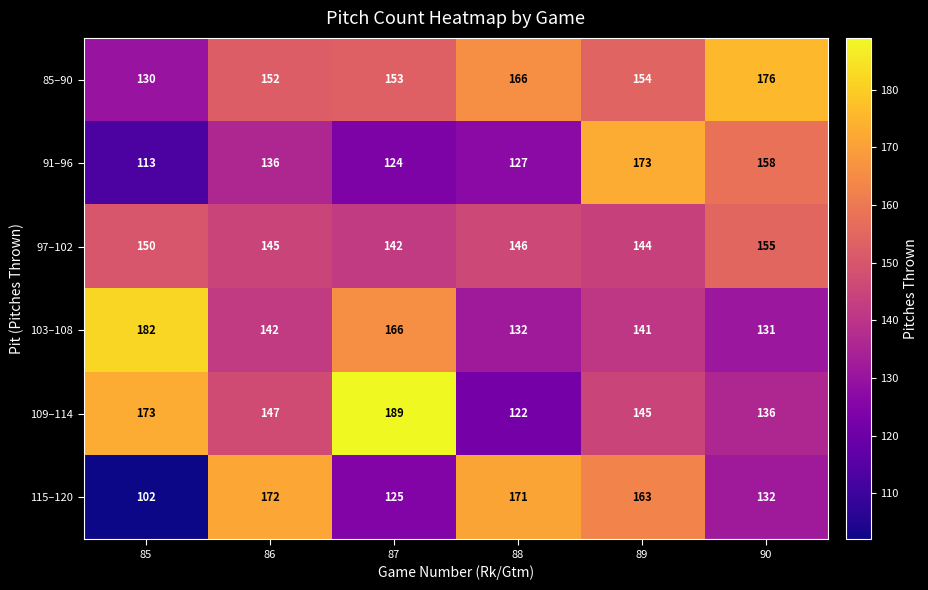

What is the total value across all series at 90?

888